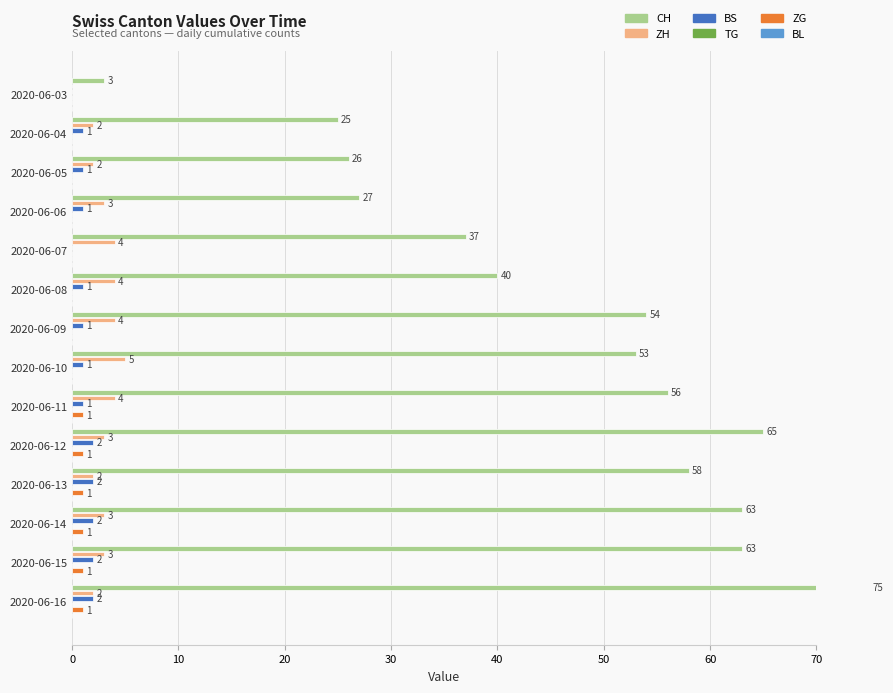

Does the chart contain any negative values?

No